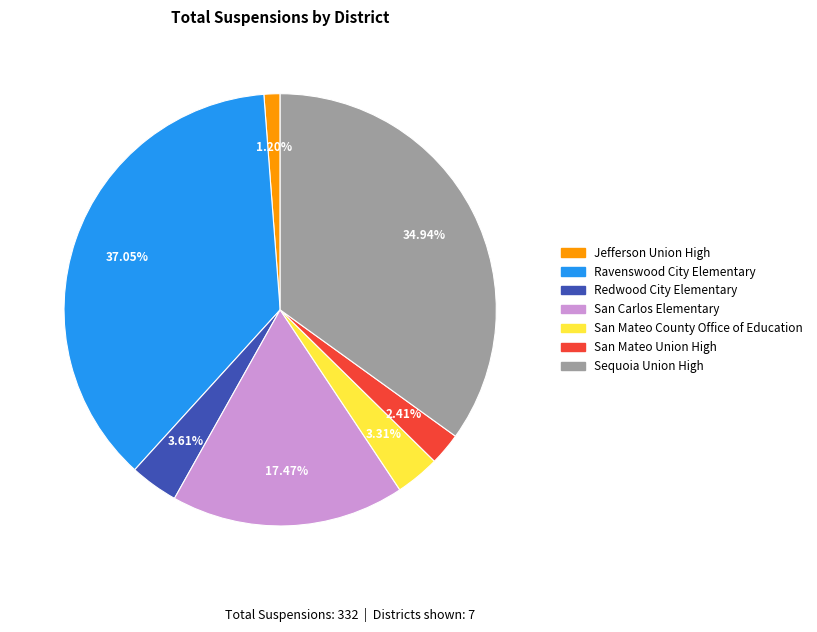

Is there a majority slice in this chart?

No